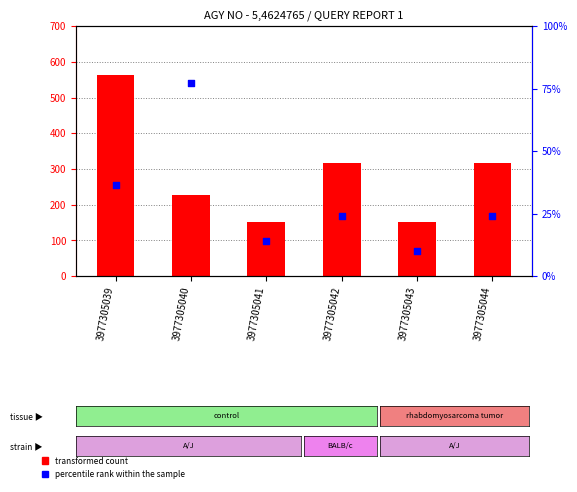

Which series contains the highest Y value?

transformed count